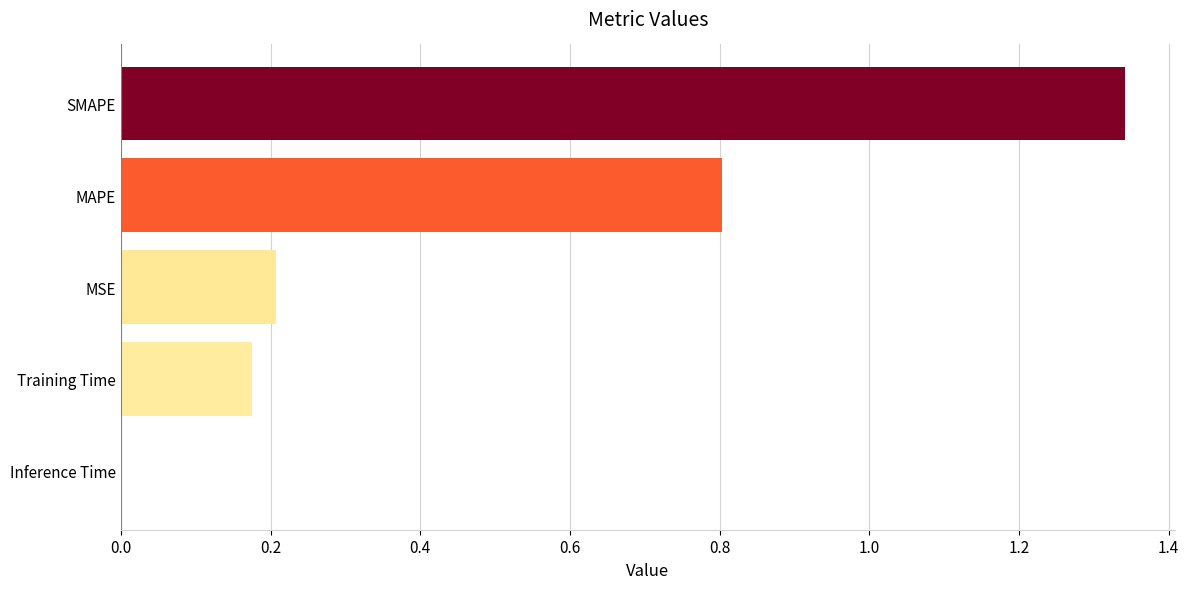

What is the average value?

0.5